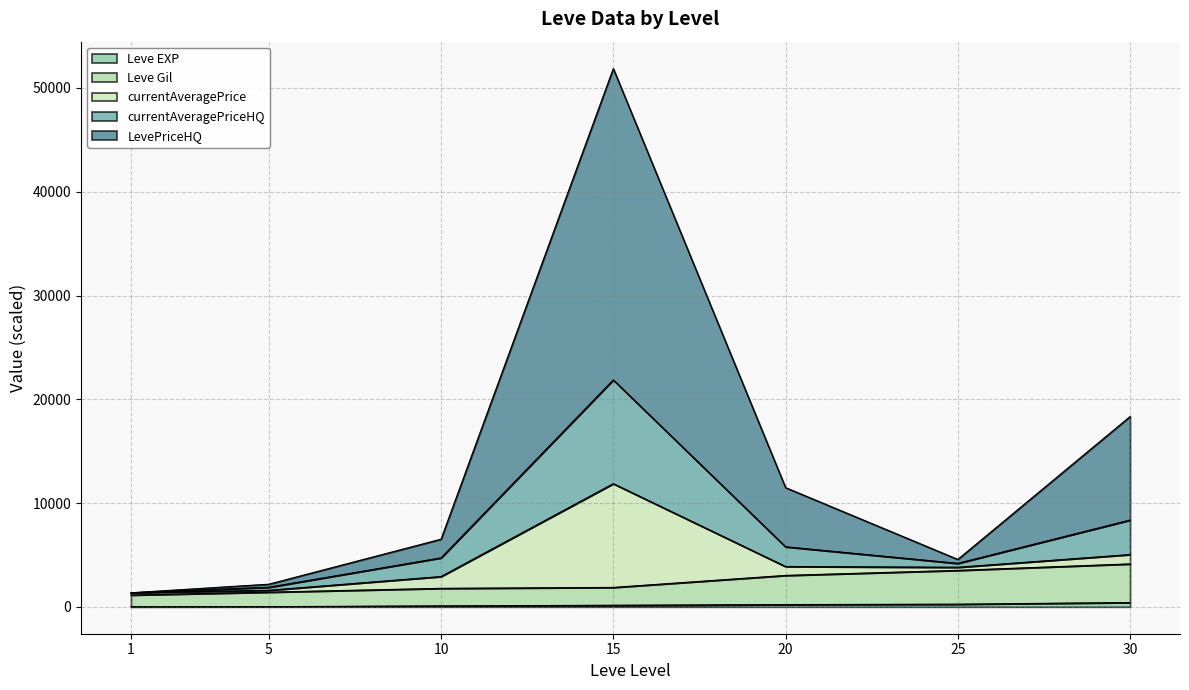

Which category has the highest value in the Leve Gil series?

30